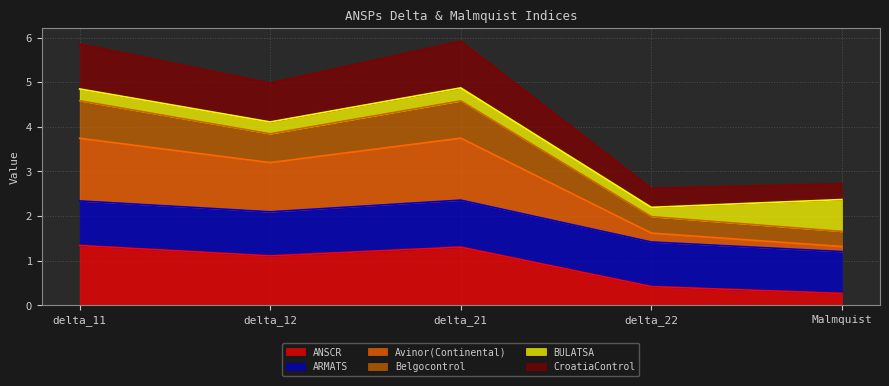

The value of Belgocontrol at delta_12 is 1.4. True or false?

False